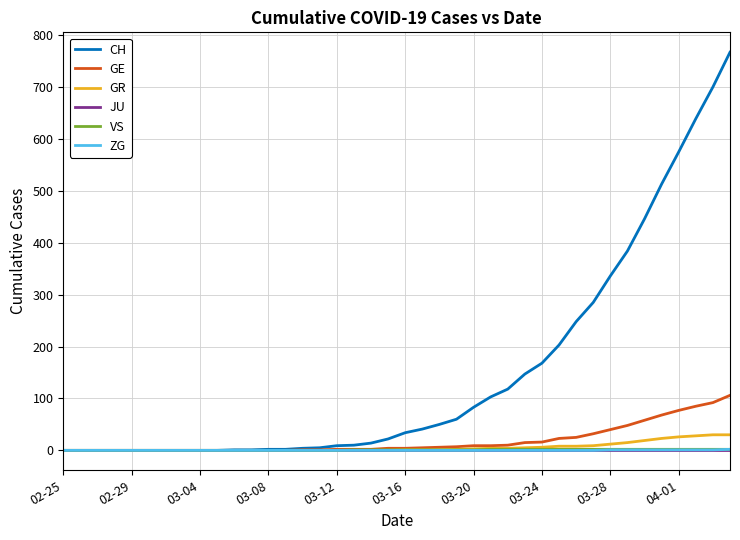

Which series has the largest range (max minus min)?

CH